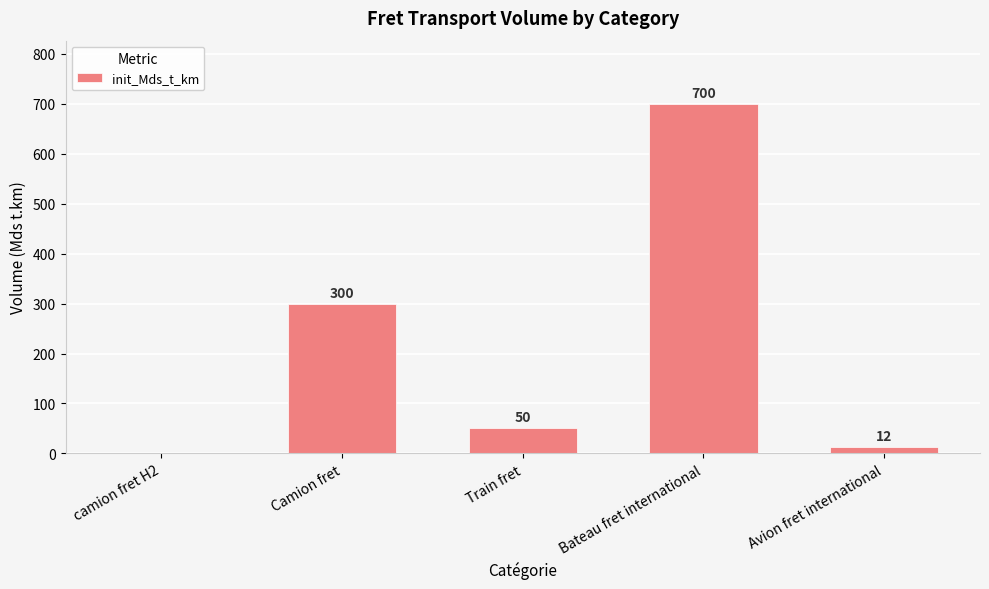

Which has a higher value, Bateau fret international or camion fret H2?

Bateau fret international